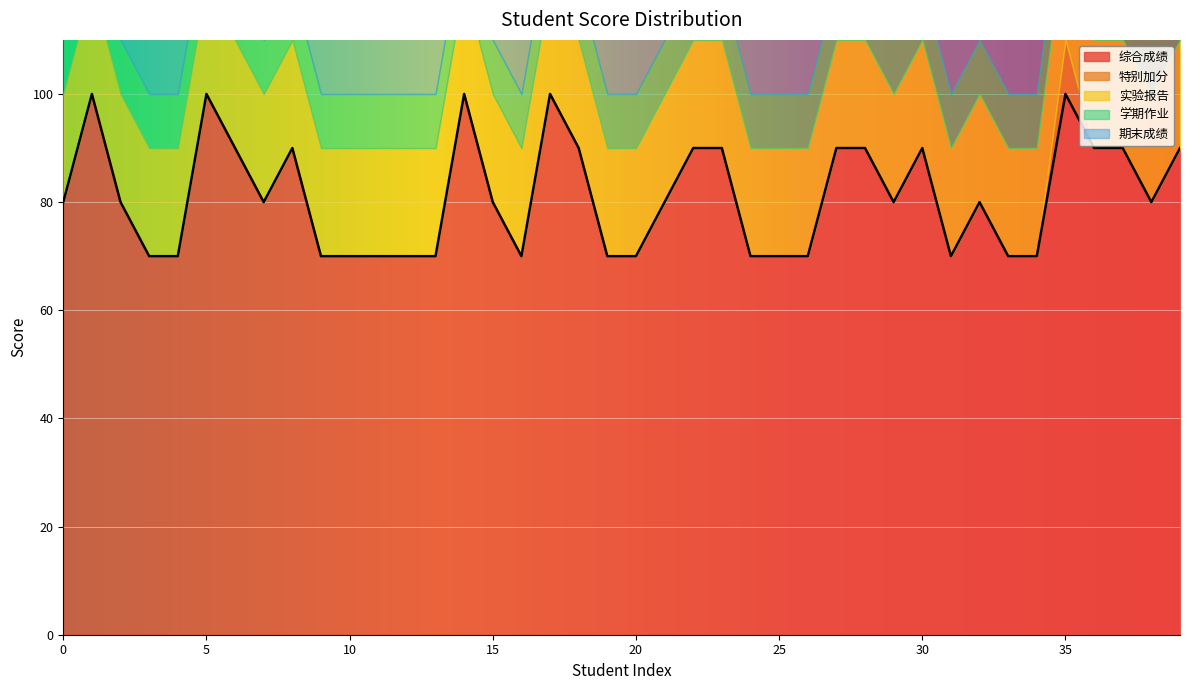

The 综合成绩 series shows 80 at 0. True or false?

True